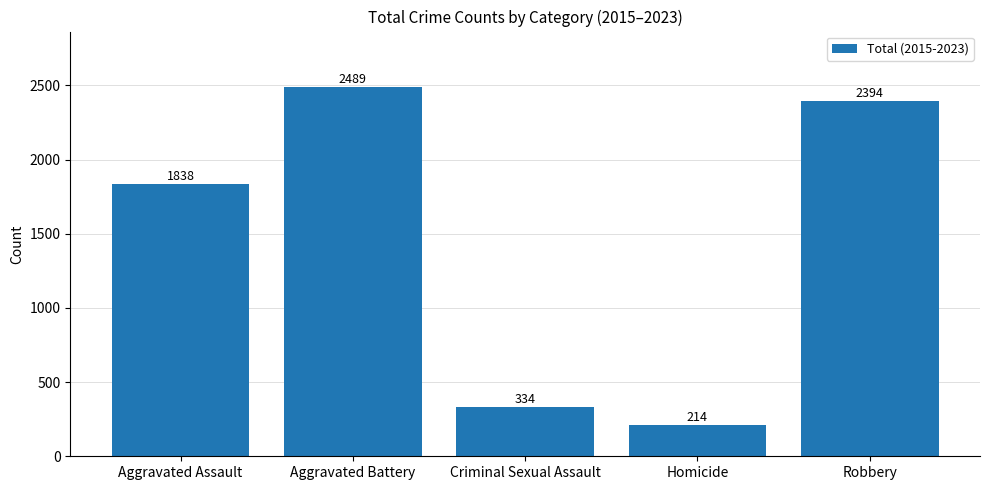

Are the bars horizontal?

No